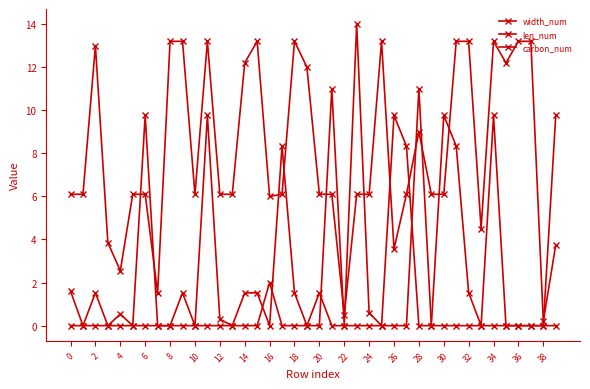

Is this an area chart (filled region under the line)?

No